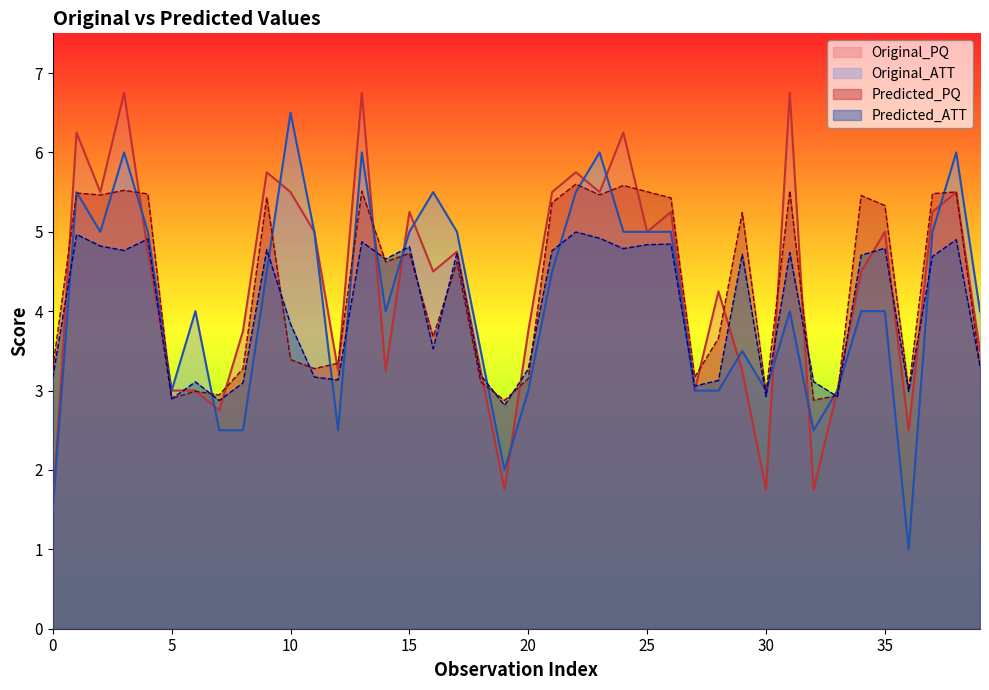

What are all the series names shown in the legend?

Original_PQ, Original_ATT, Predicted_PQ, Predicted_ATT